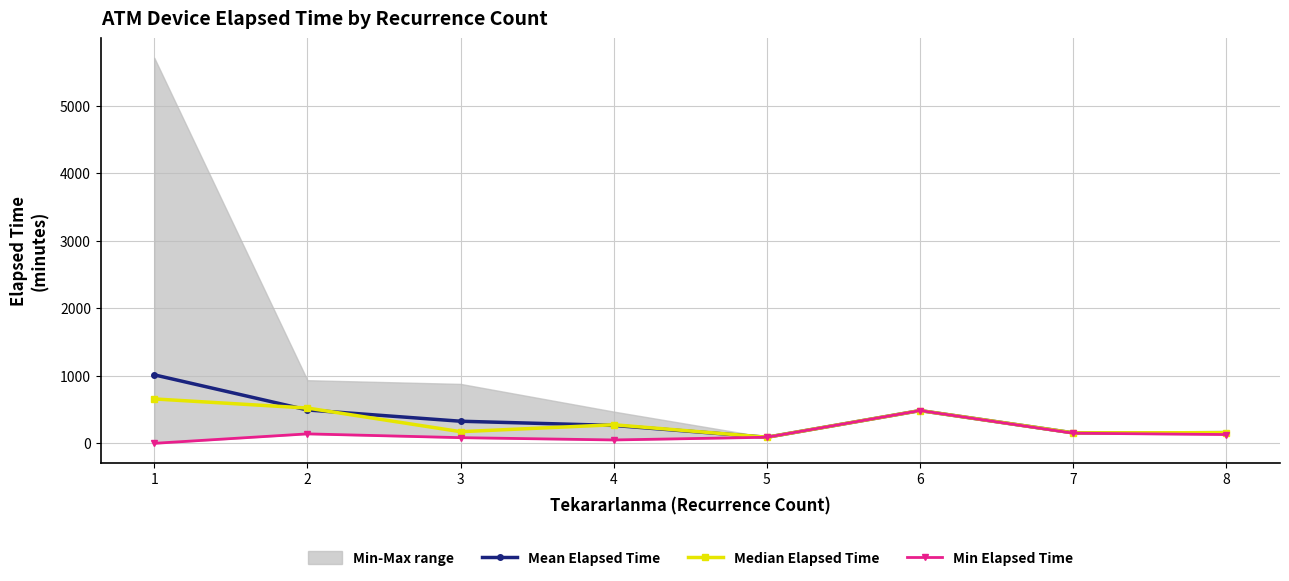

Where is the first local minimum for Min Elapsed Time?

4